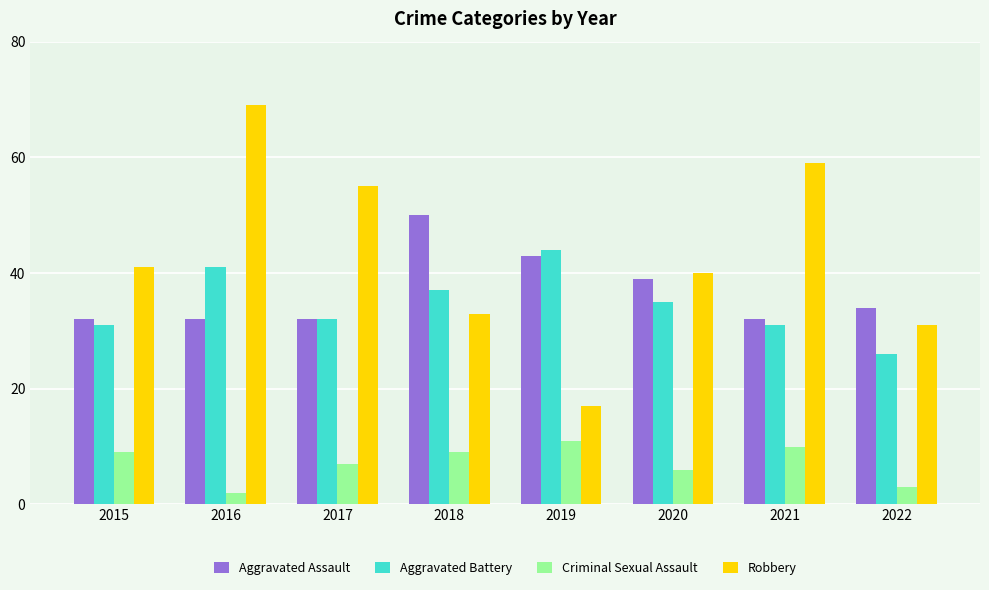

How many groups of bars are there?

8